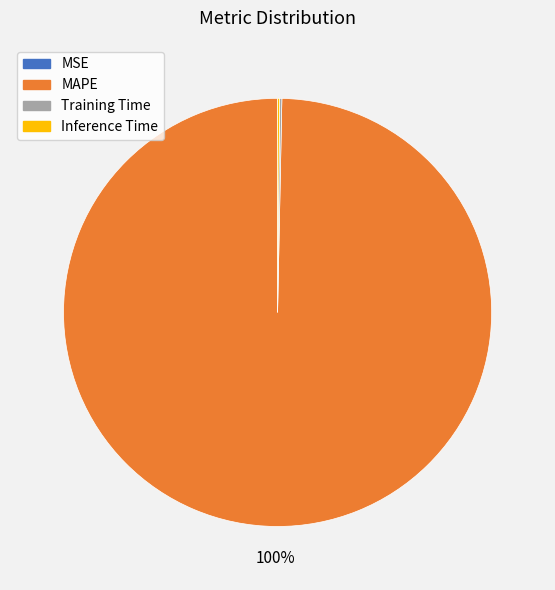

To the nearest percent, what is the difference between the largest and smallest slice percentages?

100%